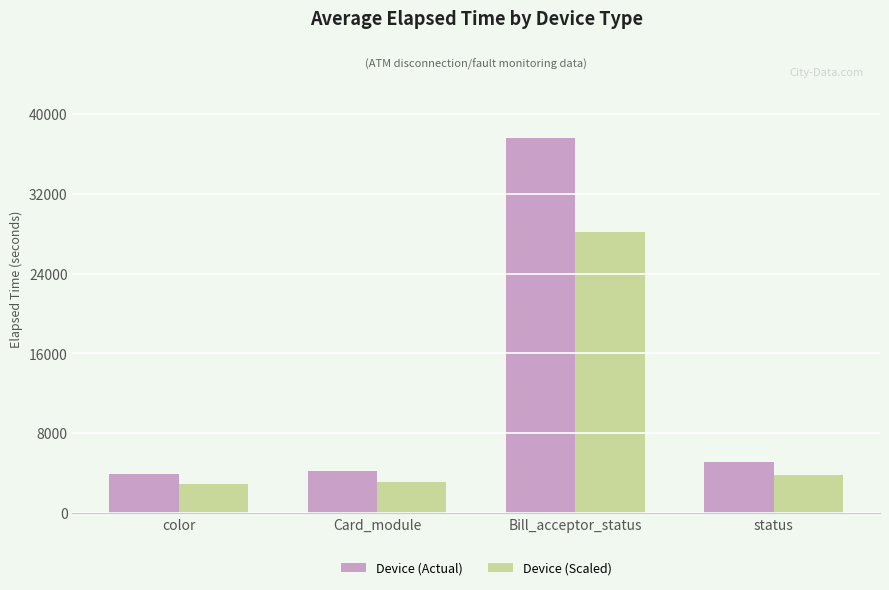

True or false: Device (Scaled) has a value of 2961 at color.

True